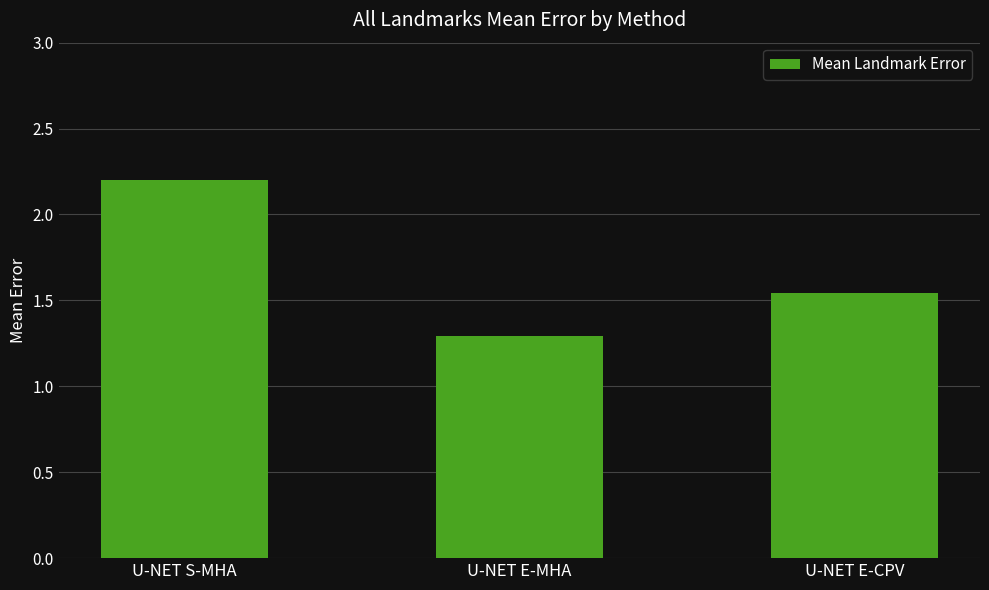

What is the change in value from U-NET S-MHA to U-NET E-CPV?

-0.7